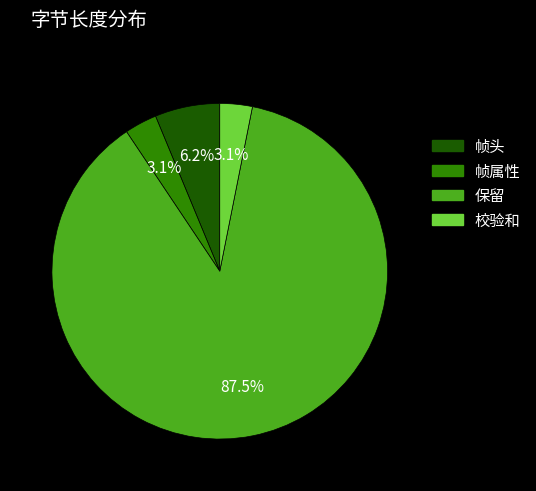

Which slice is the largest?

保留